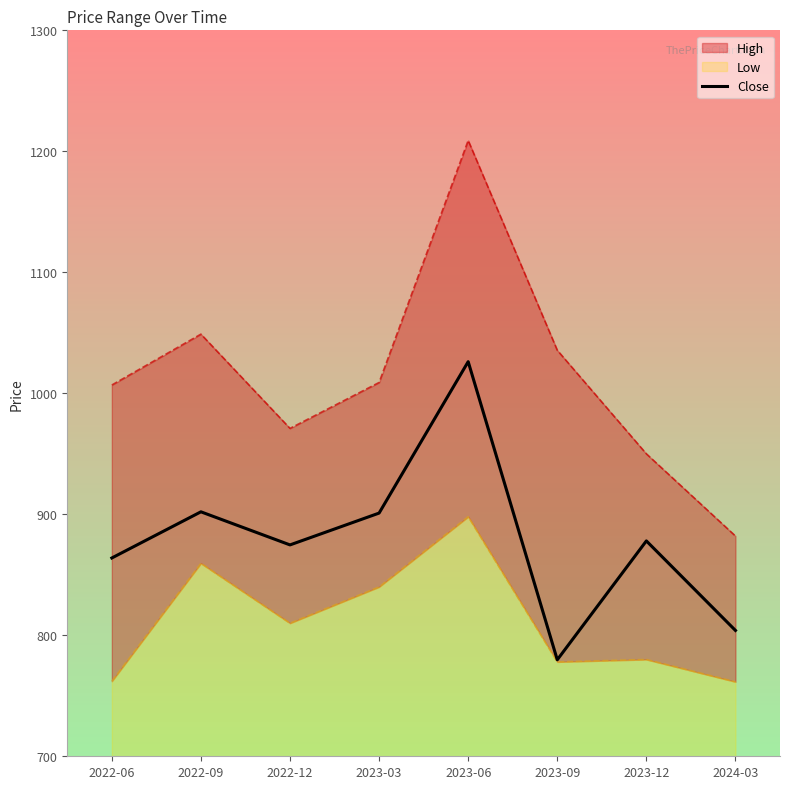

Which has a higher value, 2023-06 or 2023-12?

2023-06